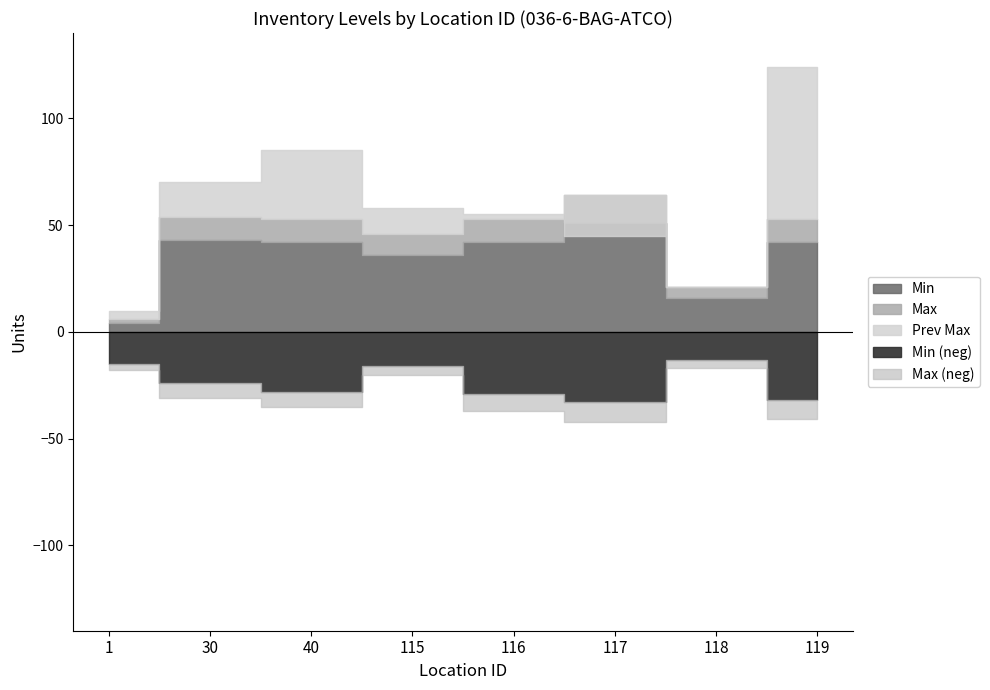

Where is Prev Max nearest to the value 67?

30